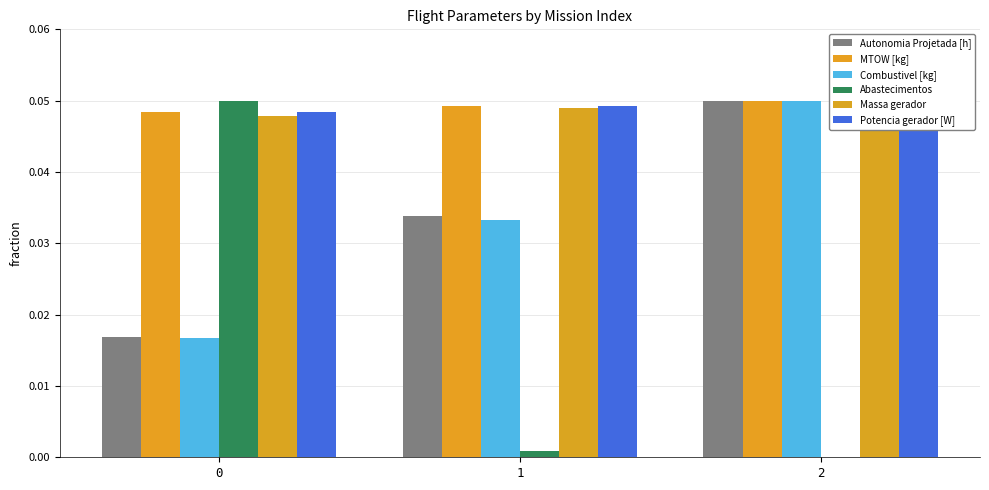

Which series has the largest total across all categories?

Potencia gerador [W]